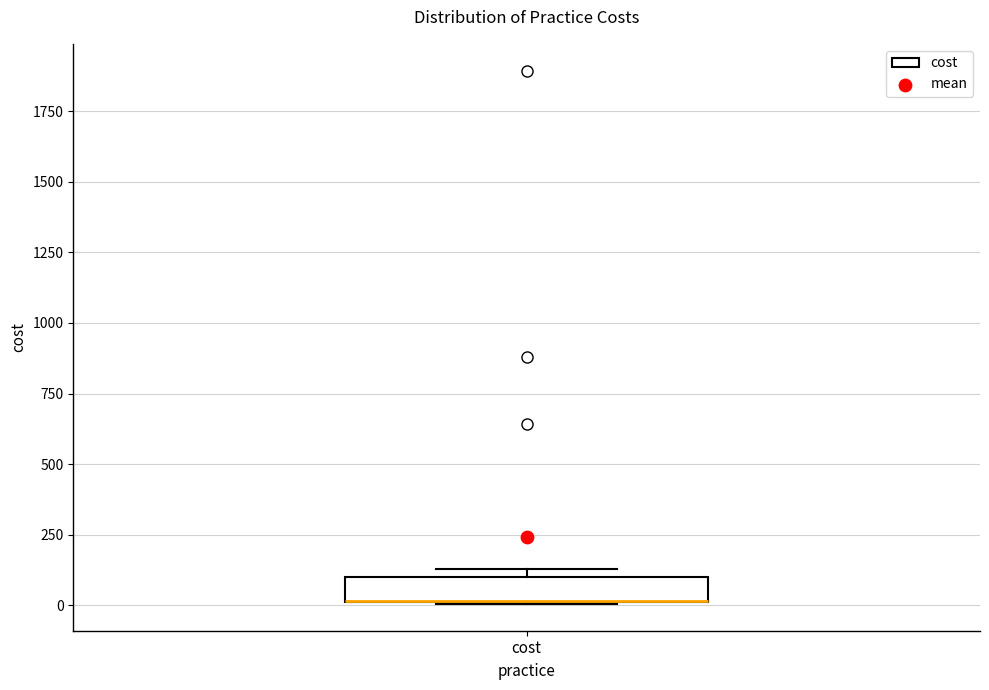

Read this box plot against the y-axis: the position of the median line, the range covered by the box, and the ends of both whiskers. The values are not printed on the chart, so give them approximately, as read against the axis.

median 0 (drawn on the box's lower edge), box 0 to 100, whiskers 0 to 150